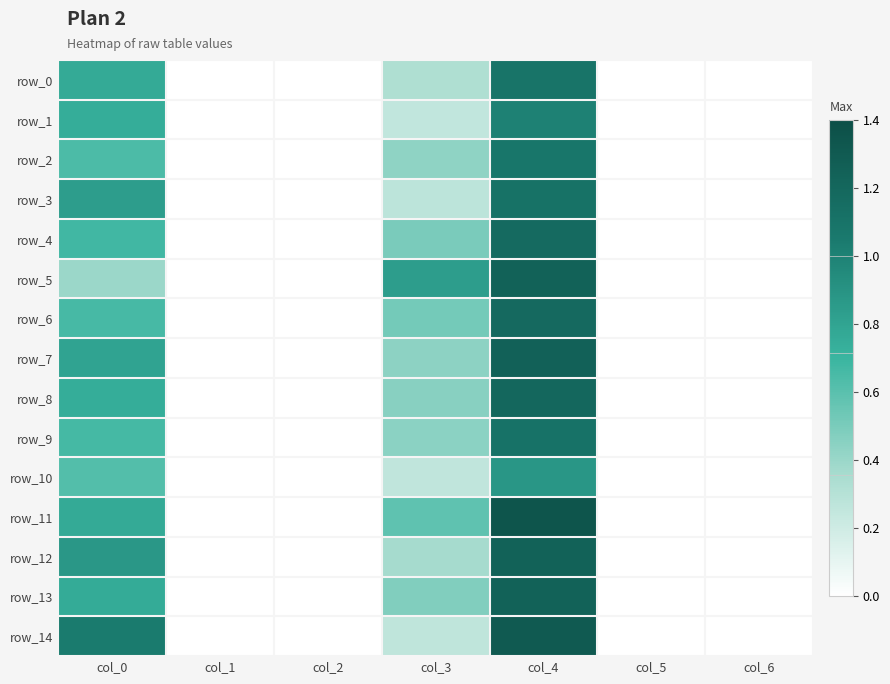

The row_8 series shows 0.2 at col_0. True or false?

False